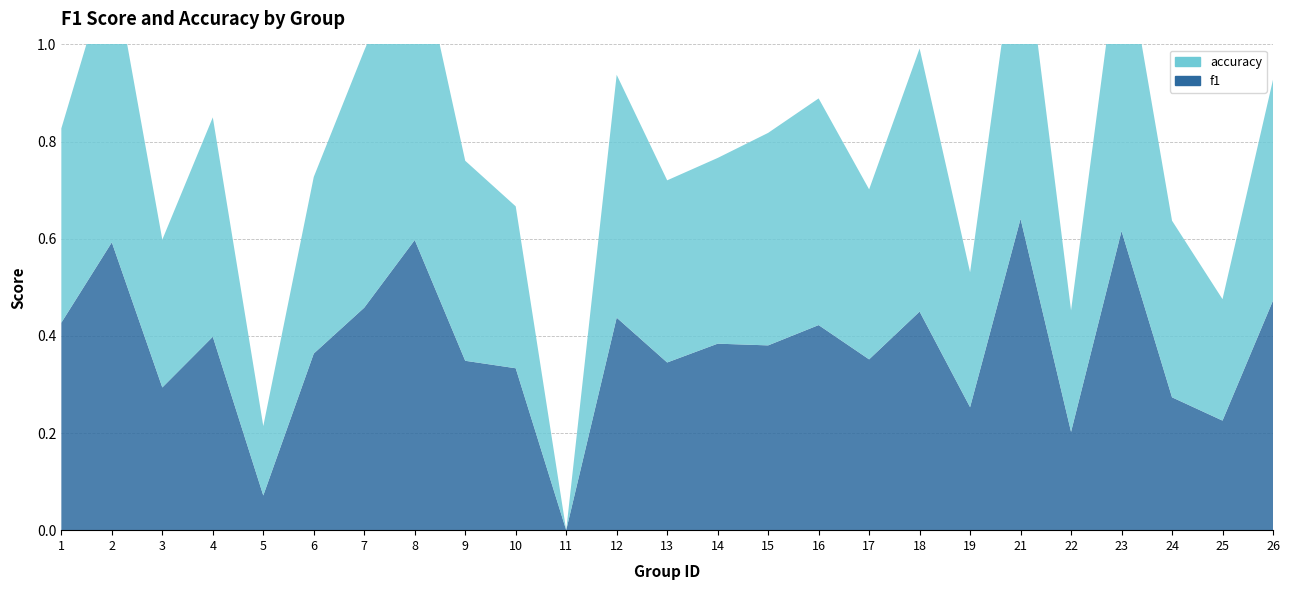

Reading right to left, transcribe all the data shown in this chart.

f1: 26=0.5	25=0.2	24=0.3	23=0.6	22=0.2	21=0.6	19=0.3	18=0.5	17=0.4	16=0.4	15=0.4	14=0.4	13=0.3	12=0.4	11=0.0	10=0.3	9=0.3	8=0.6	7=0.5	6=0.4	5=0.1	4=0.4	3=0.3	2=0.6	1=0.4
accuracy: 26=0.5	25=0.2	24=0.4	23=0.6	22=0.2	21=0.6	19=0.3	18=0.5	17=0.3	16=0.5	15=0.4	14=0.4	13=0.4	12=0.5	11=0.0	10=0.3	9=0.4	8=0.6	7=0.5	6=0.4	5=0.1	4=0.5	3=0.3	2=0.6	1=0.4